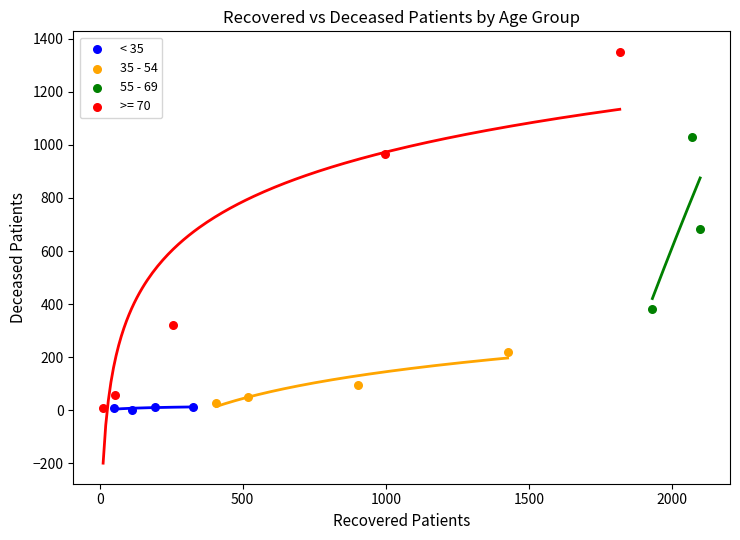

Which series reaches the maximum Y coordinate?

>= 70